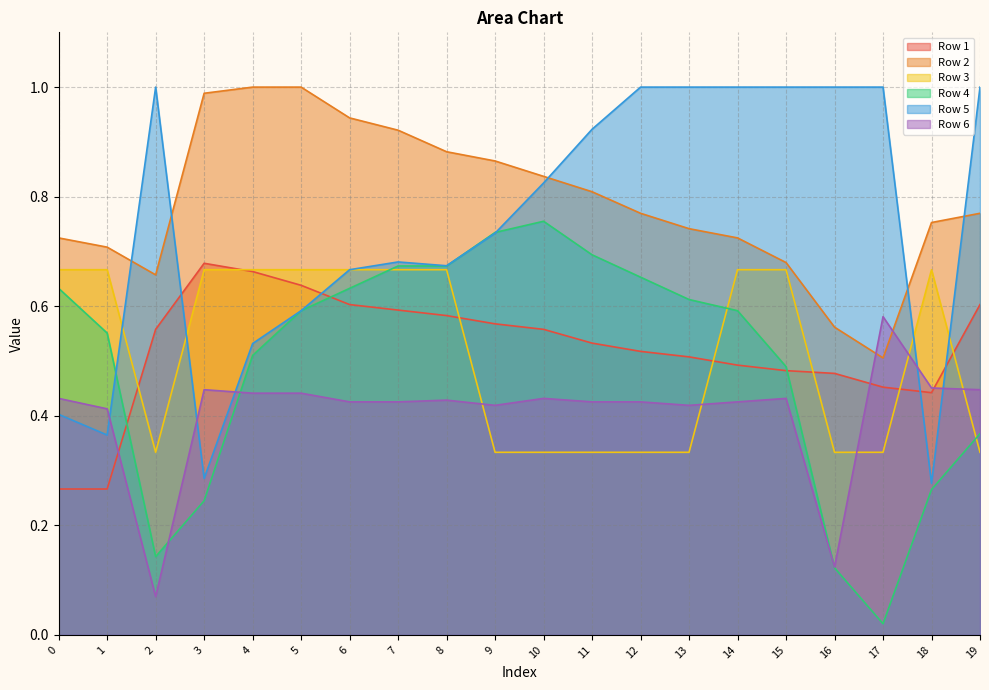

True or false: Row 5 has a value of 1.7 at 19.

False